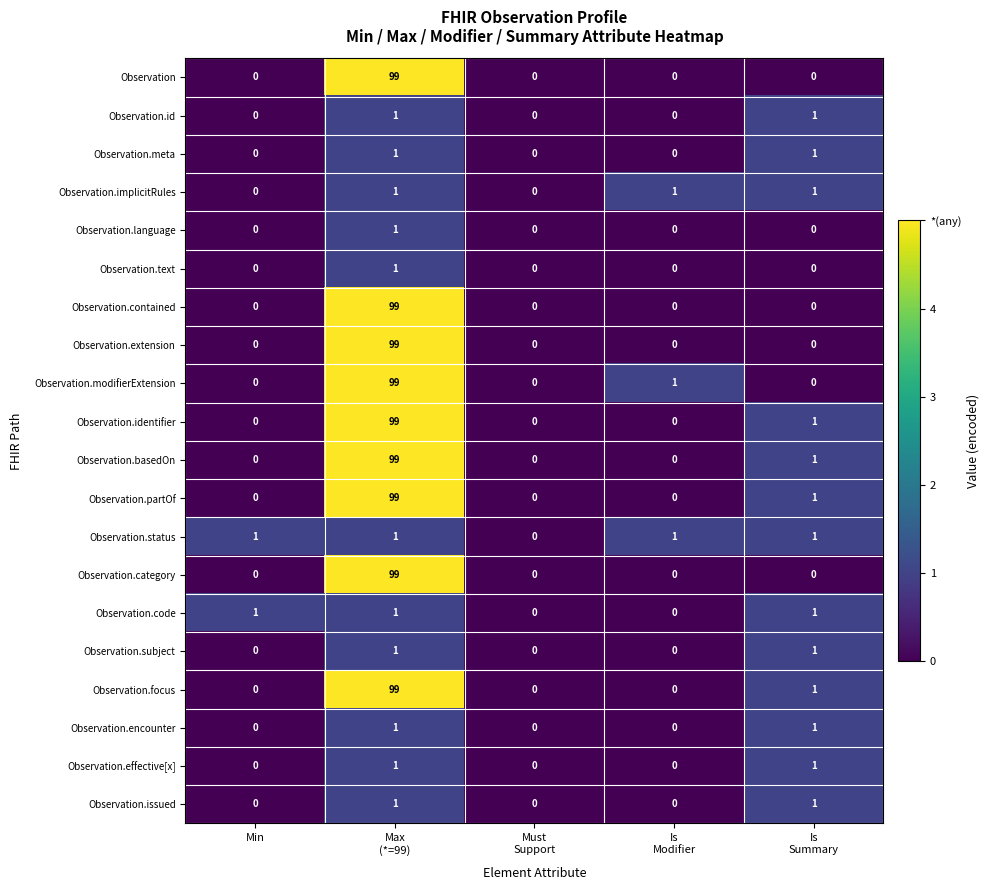

Count the Observation.status values in the range 1 to 2.

4